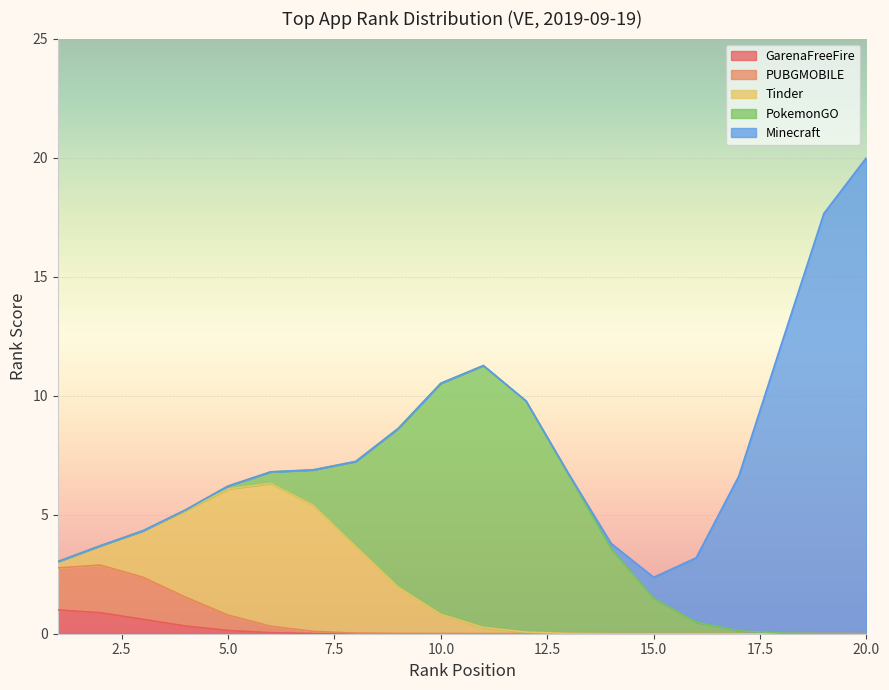

What is the maximum value for GarenaFreeFire?

1.0